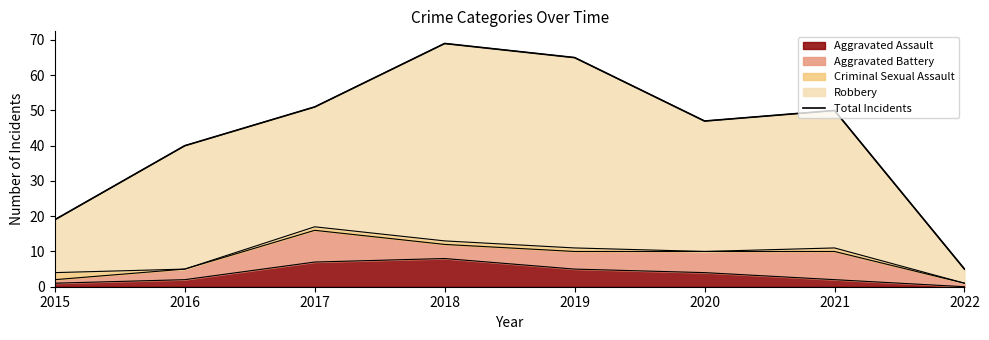

What is the smallest value displayed?

5